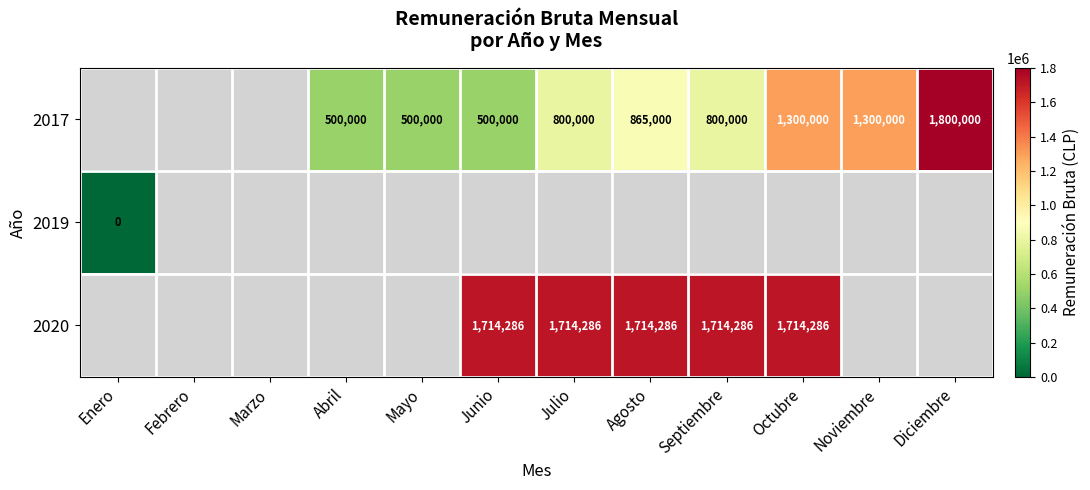

Is it true that 2020 equals 1714286.0 at Agosto?

True